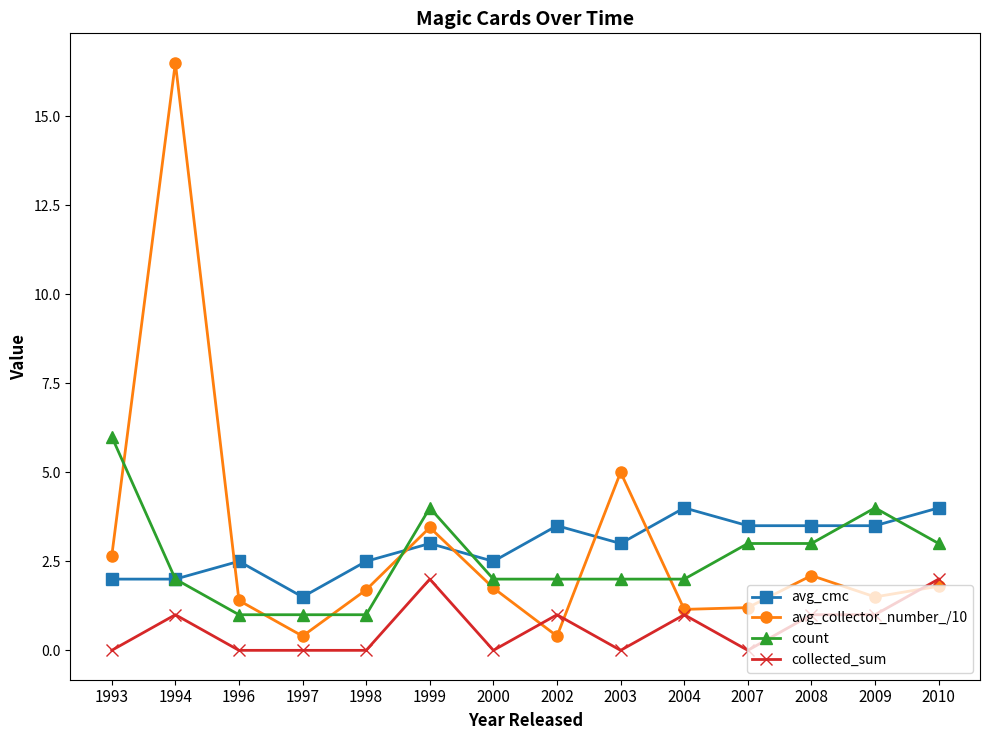

After their last crossing, which series has the higher values: count or avg_collector_number_/10?

count